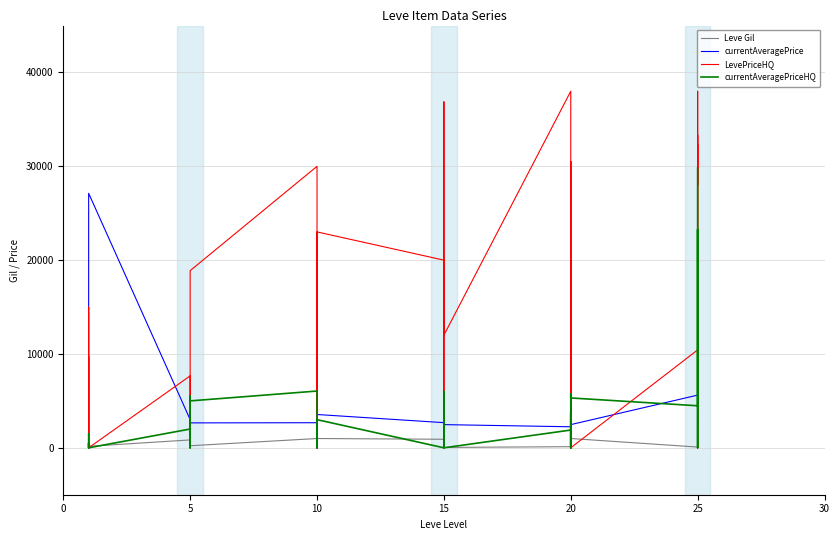

In LevePriceHQ, how many points are higher than both neighbors (excluding endpoints)?

11